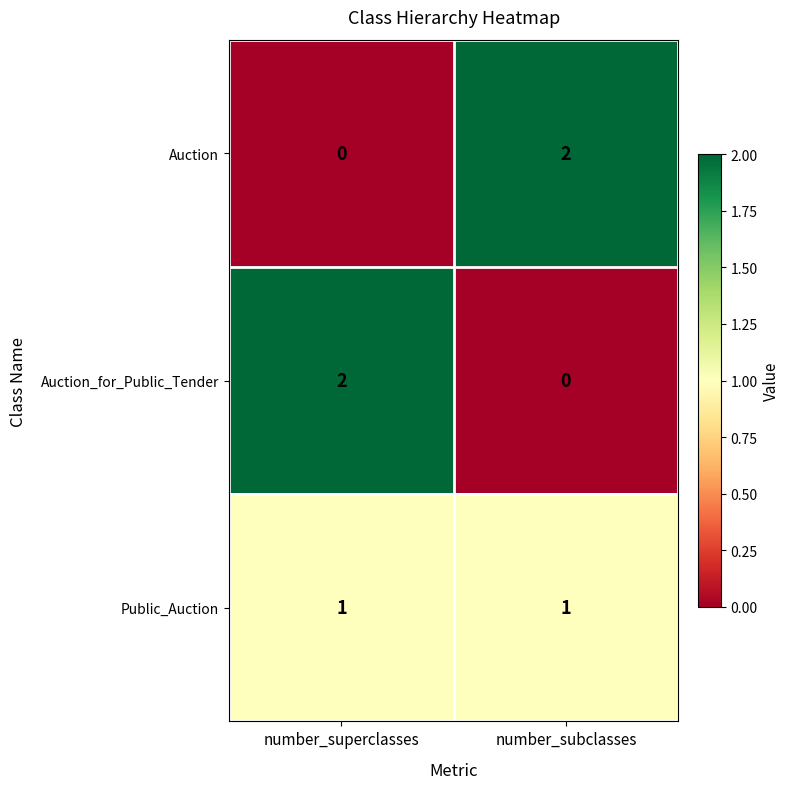

Is the value of Public_Auction at number_subclasses greater than the value of Auction at number_superclasses?

Yes